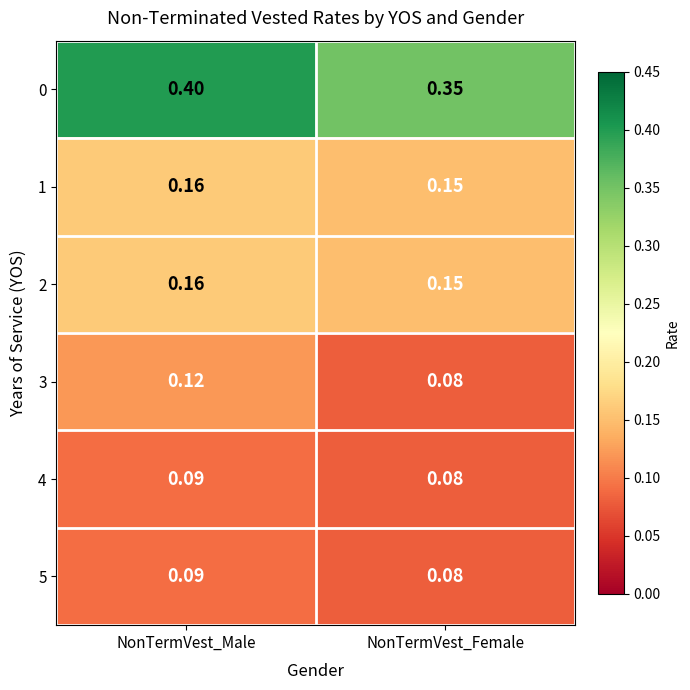

Which series changed the most between NonTermVest_Male and NonTermVest_Female?

0